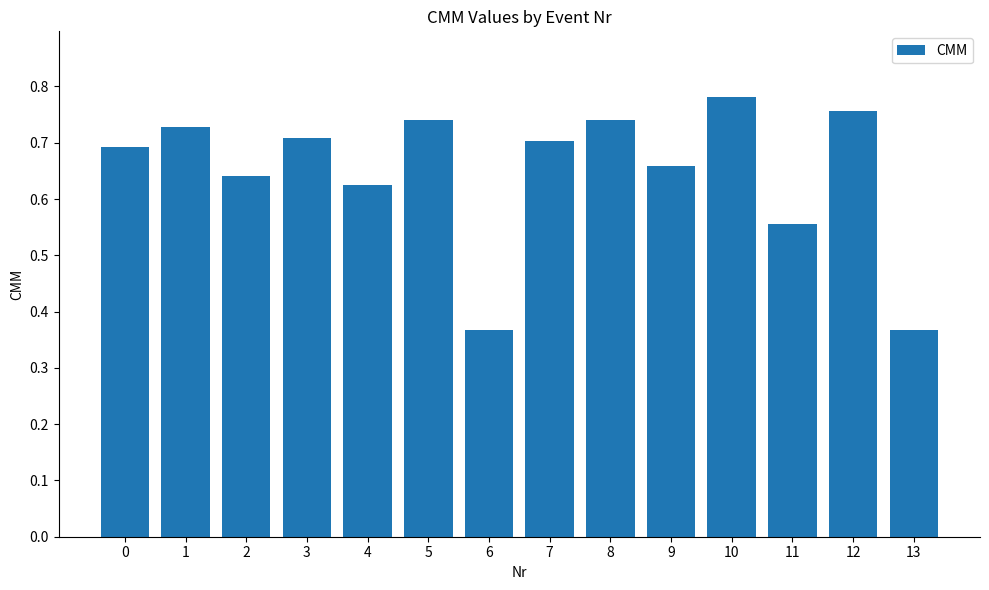

What is the difference between the values at 9 and 8?

0.1